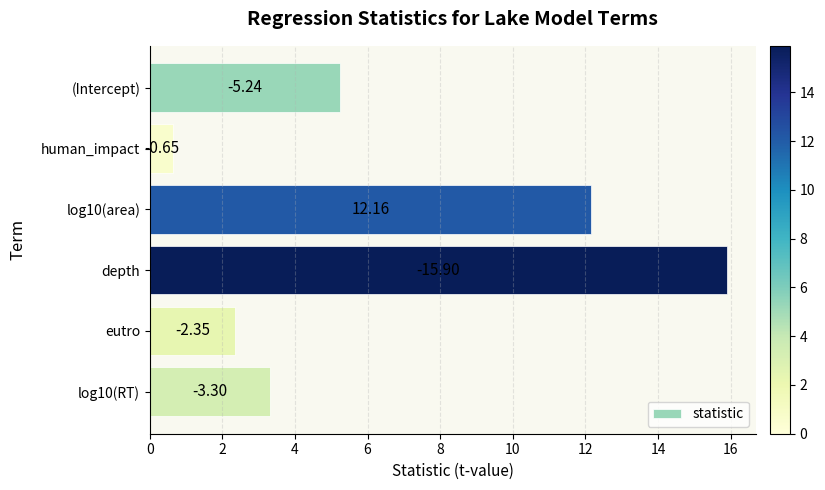

How many bars are there in total?

6